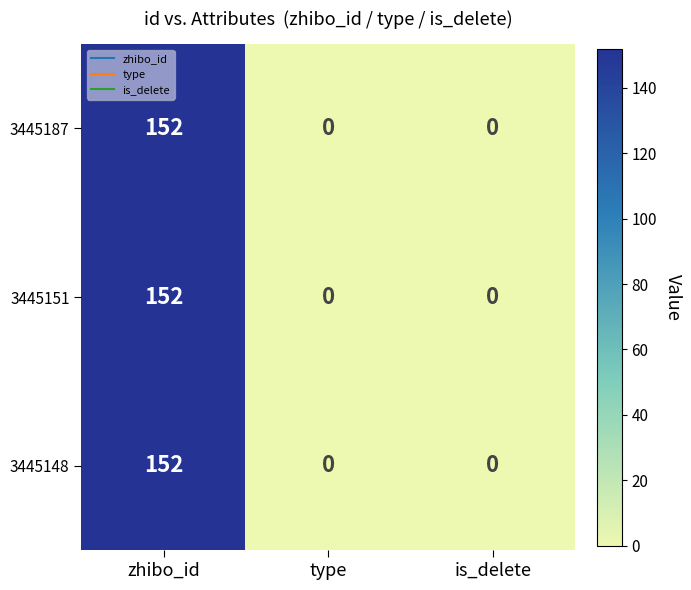

At how many categories does at least one series exceed 105?

1